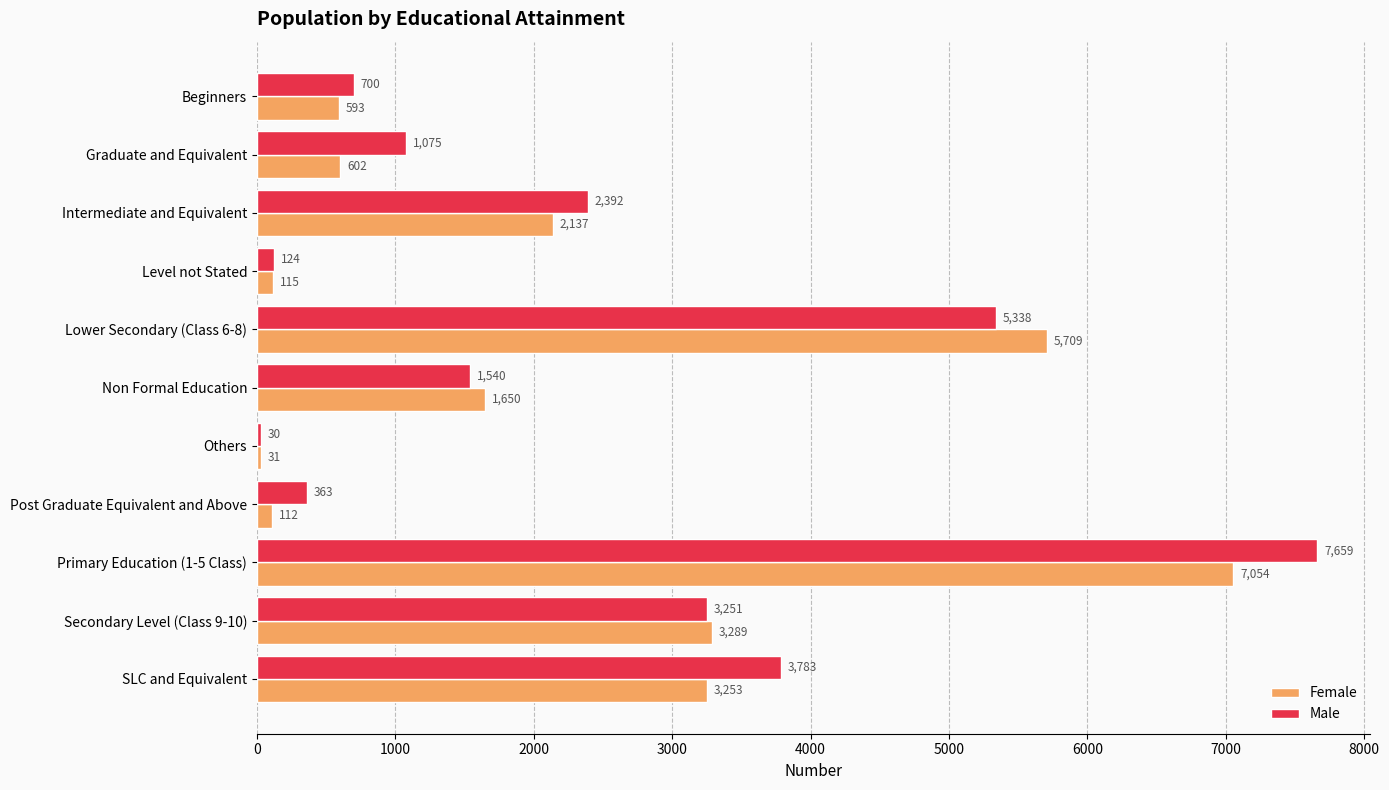

What is the average value of the Male series?

2387